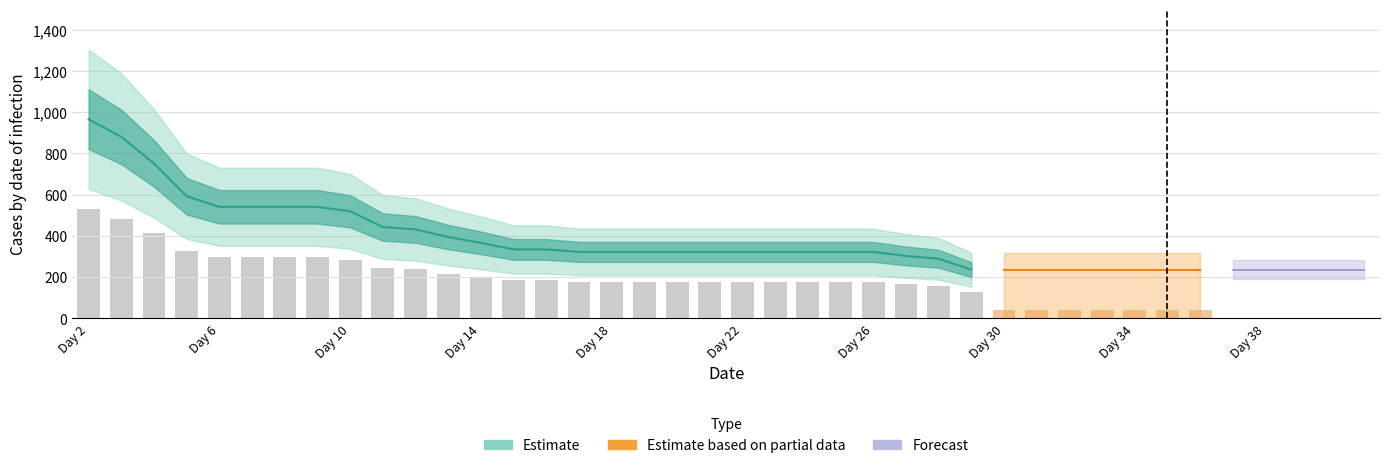

Which has a higher value, 19 or 28?

19